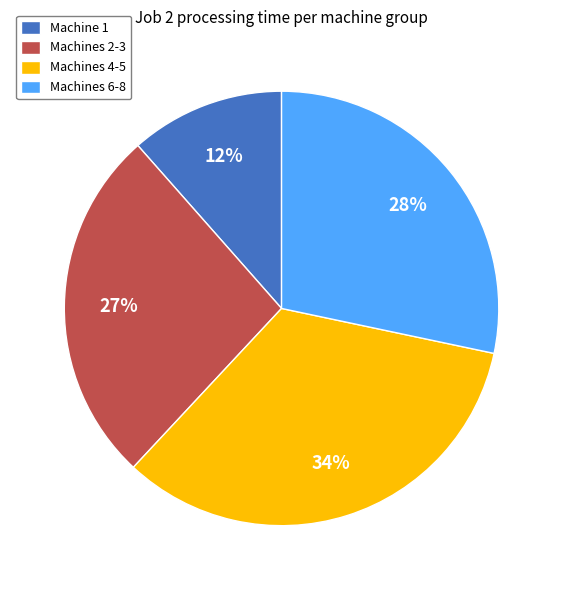

How many slices are in this pie chart?

4